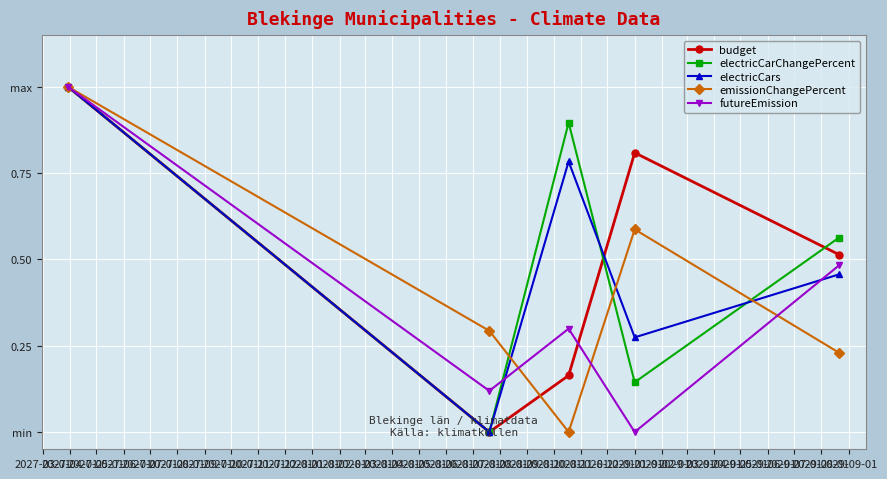

True or false: electricCarChangePercent and electricCars cross at least once.

True